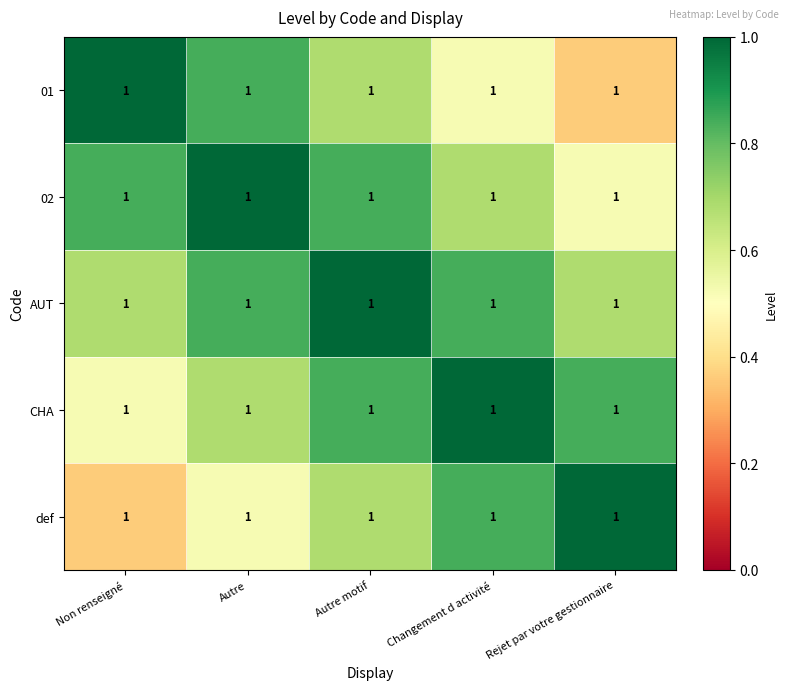

True or false: AUT has a value of 0.4 at Rejet par votre gestionnaire.

False